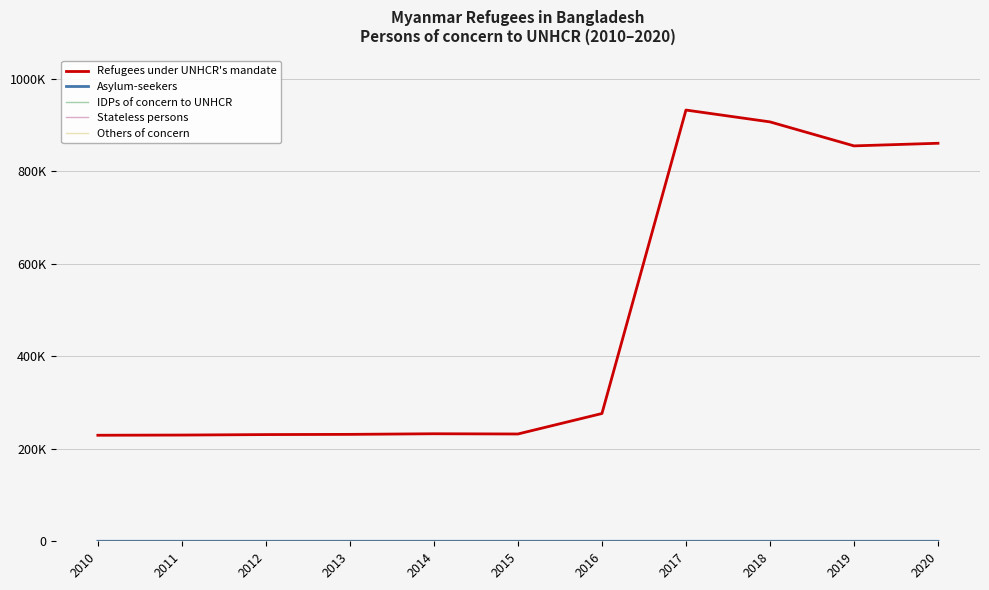

True or false: IDPs of concern to UNHCR has a value of 0 at 2017.

True